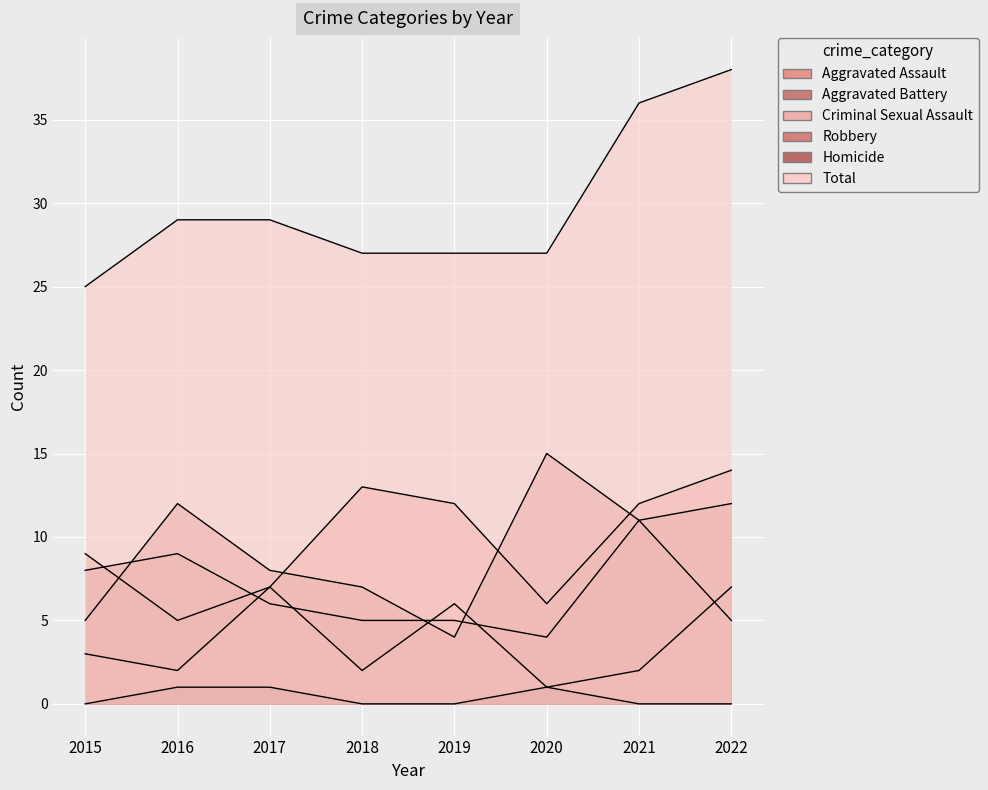

How many distinct data groups are displayed?

6